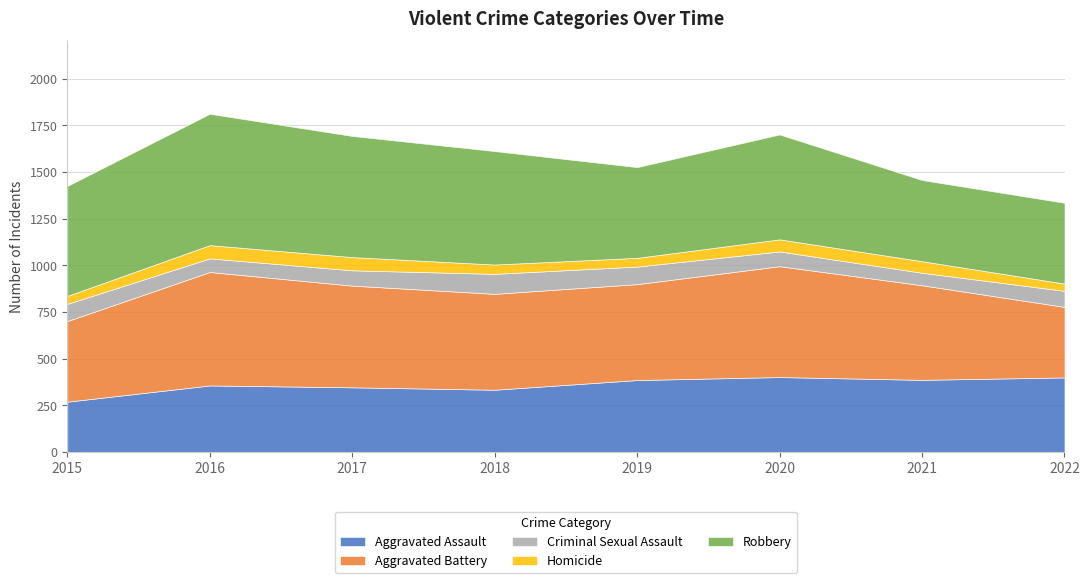

How many data points does each series have?

8